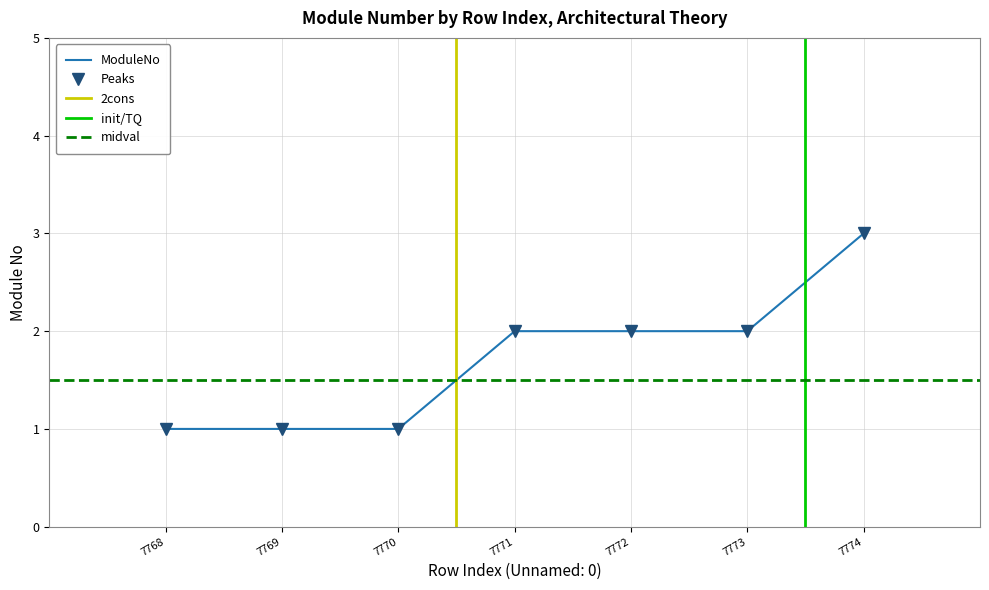

What is the maximum value shown in the chart?

3